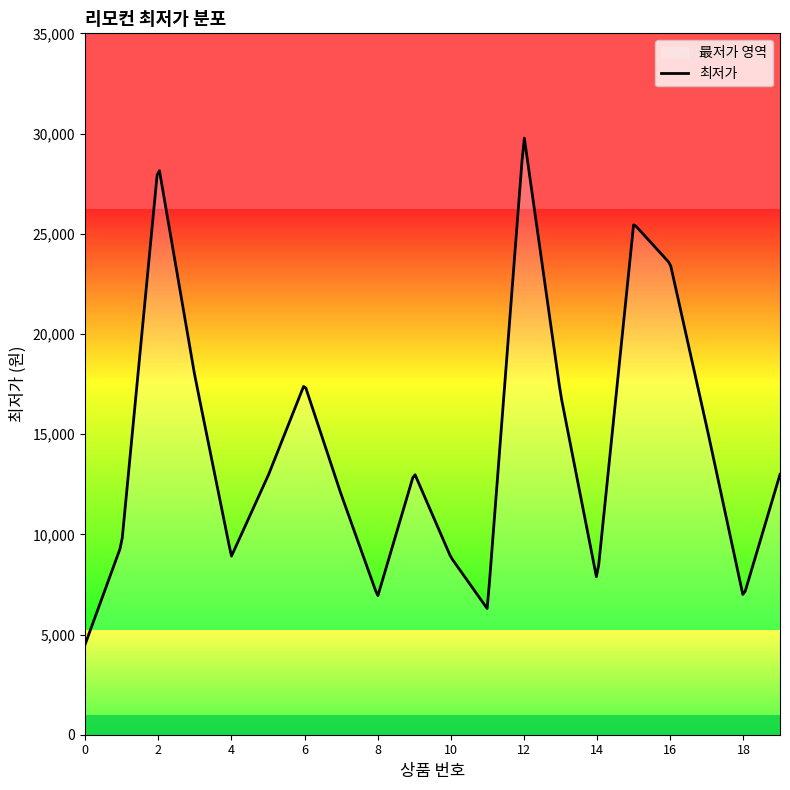

What is the difference between the values at 1 and 17?

5840